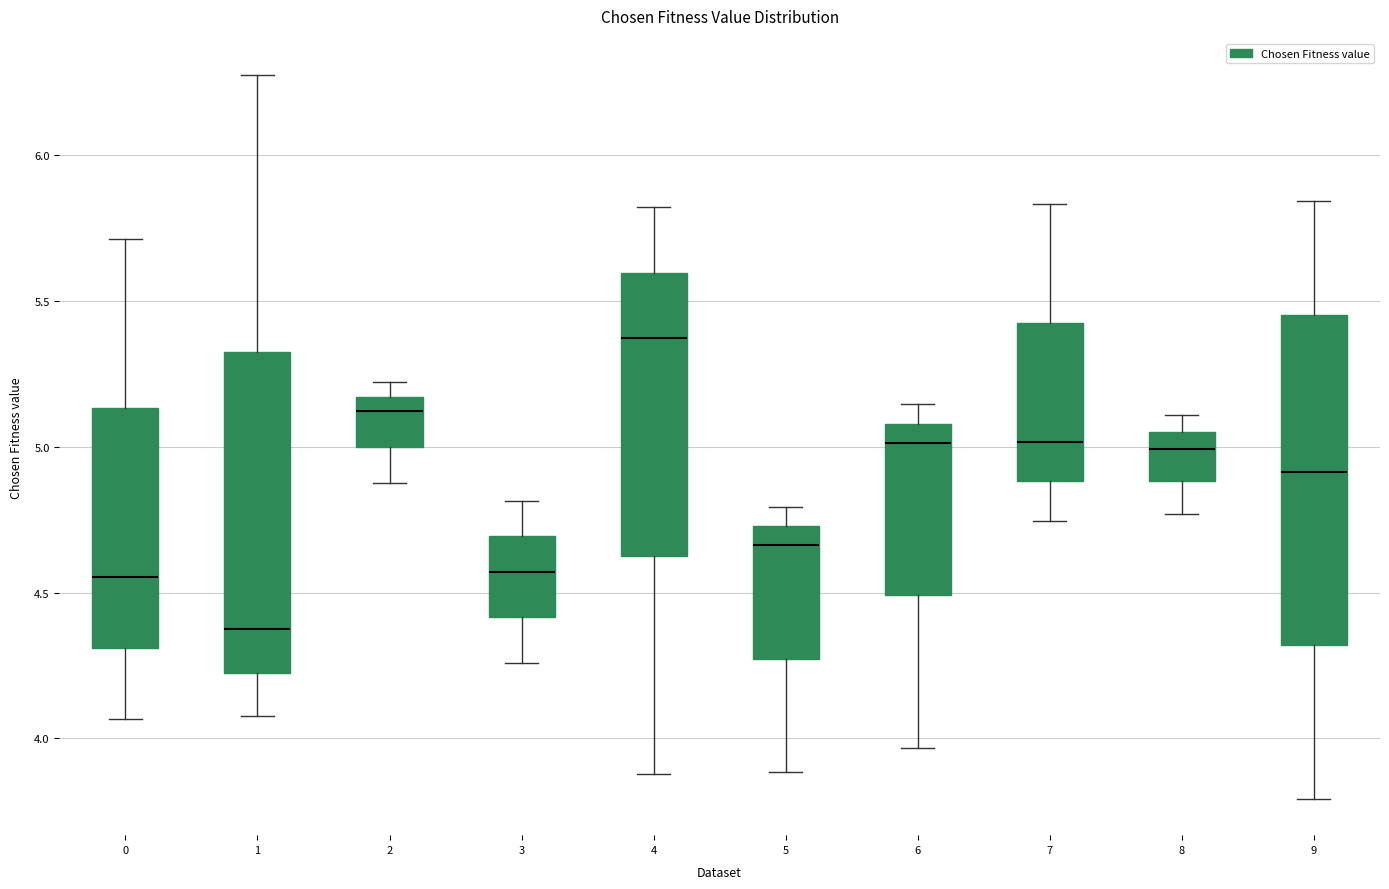

Where does the lower whisker of the box at x = 4 end on the y-axis? The values are not printed on the chart, so give them approximately, as read against the axis.

3.90